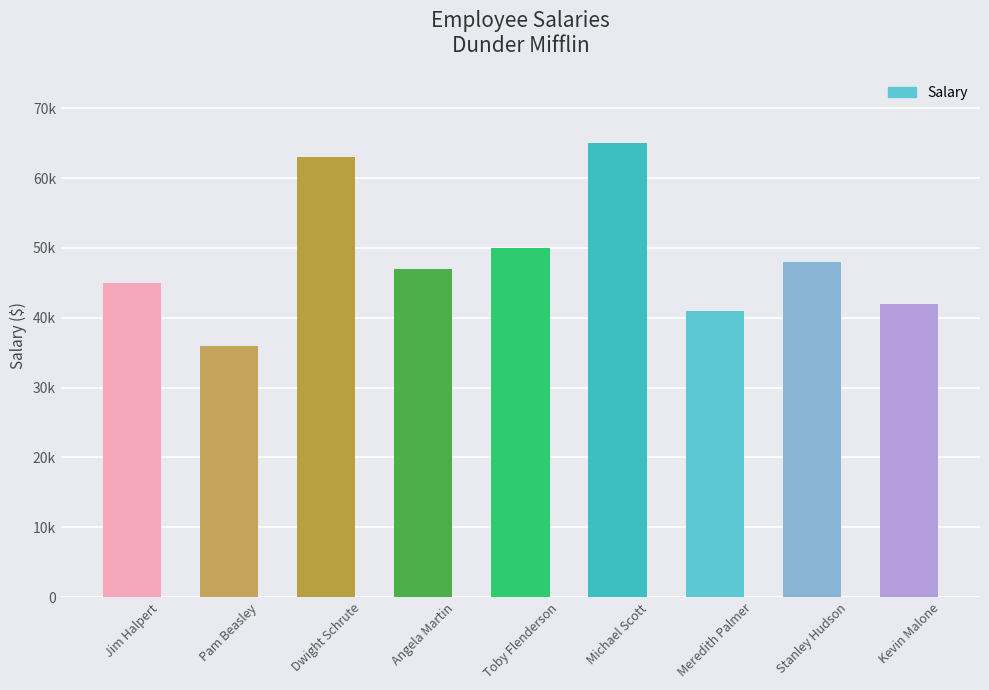

The value at Stanley Hudson is 11088. True or false?

False